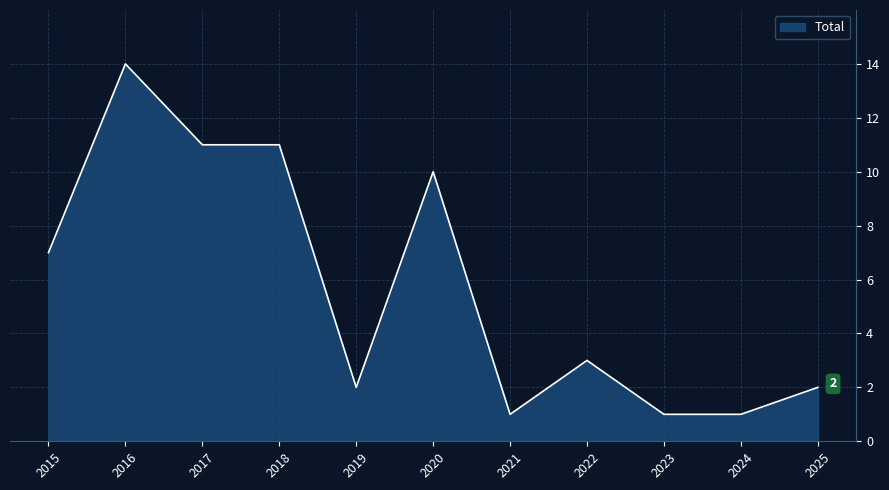

Reading left to right, extract all data points from this chart.

2015=7	2016=14	2017=11	2018=11	2019=2	2020=10	2021=1	2022=3	2023=1	2024=1	2025=2